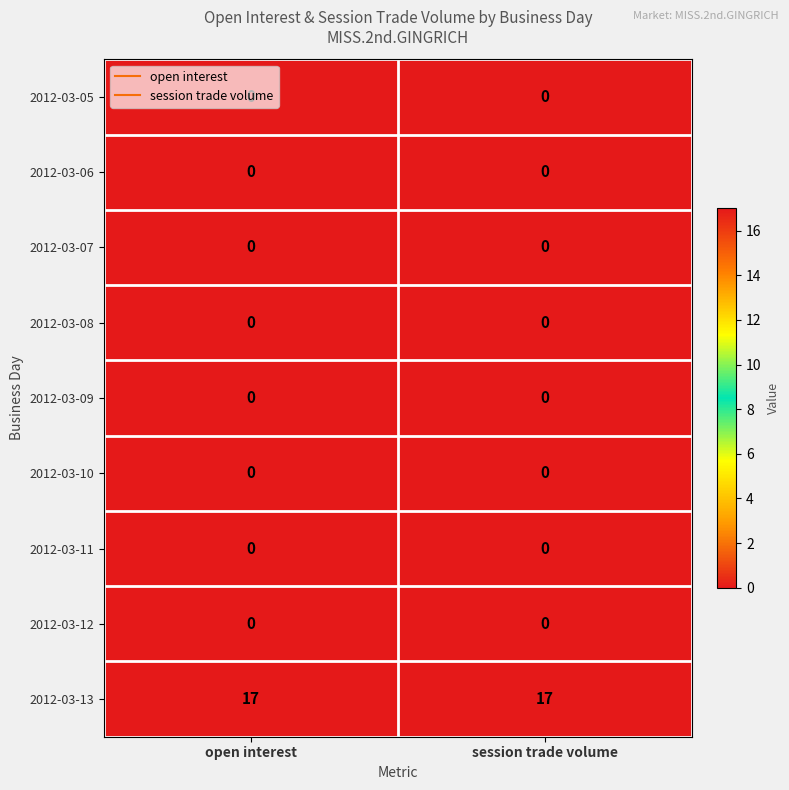

Is it true that 2012-03-07 equals 0 at open interest?

True